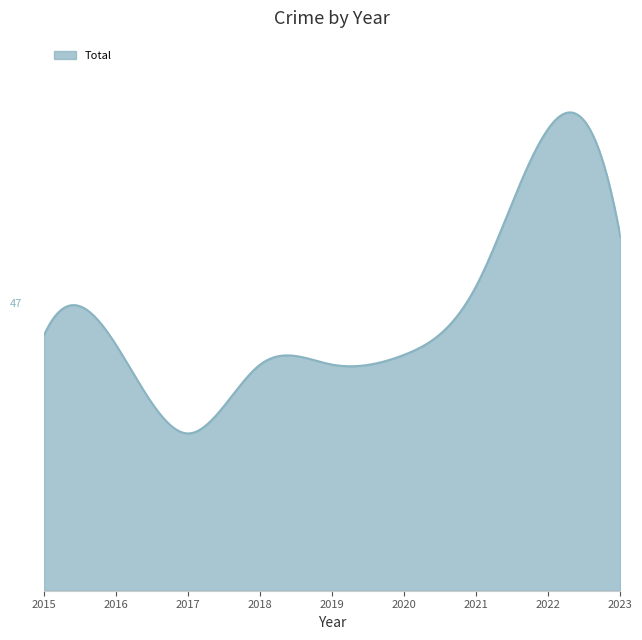

Does the chart have visible grid lines?

No